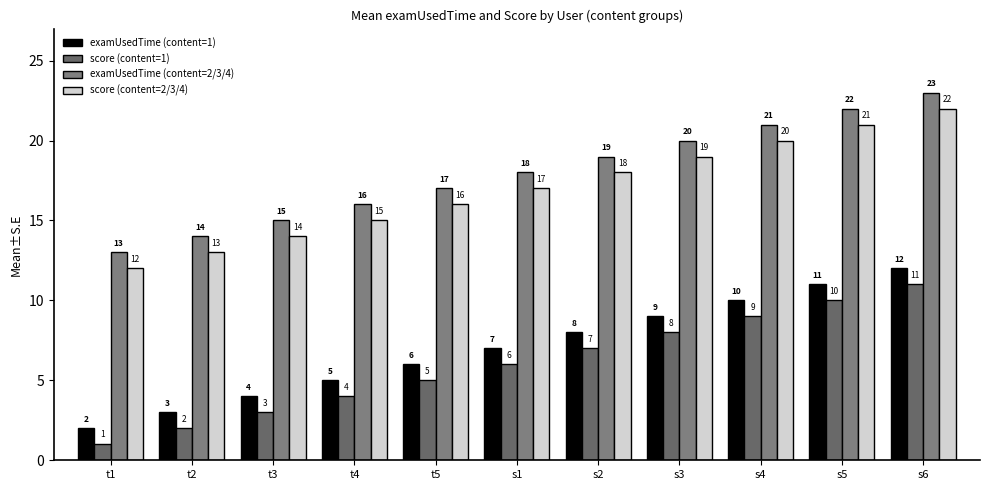

Which category has the highest value across all series?

s6